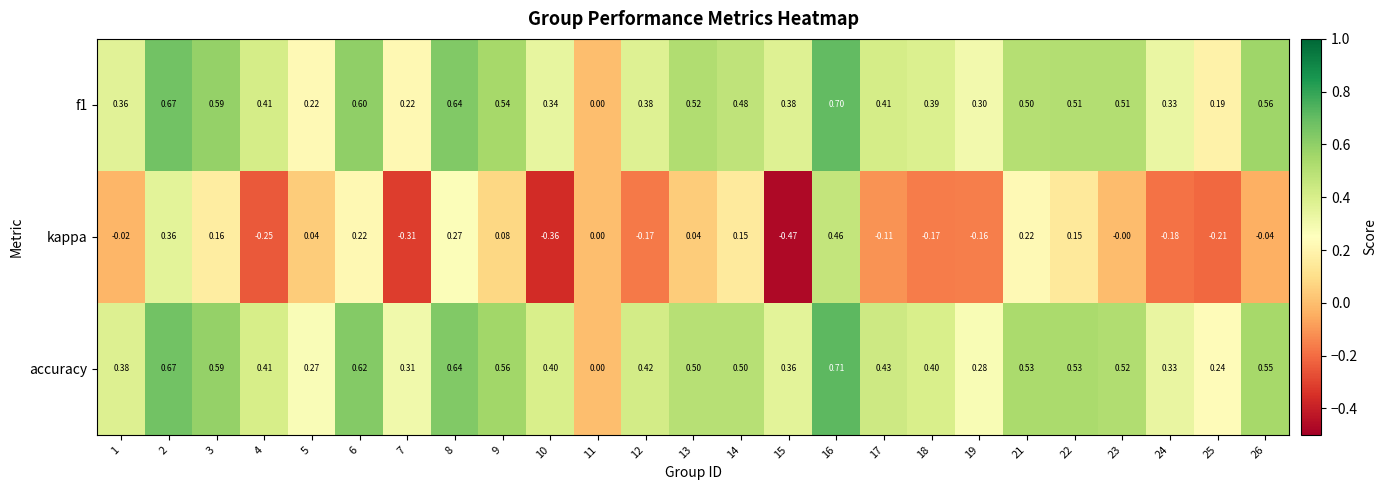

Which series has the widest spread of values?

kappa